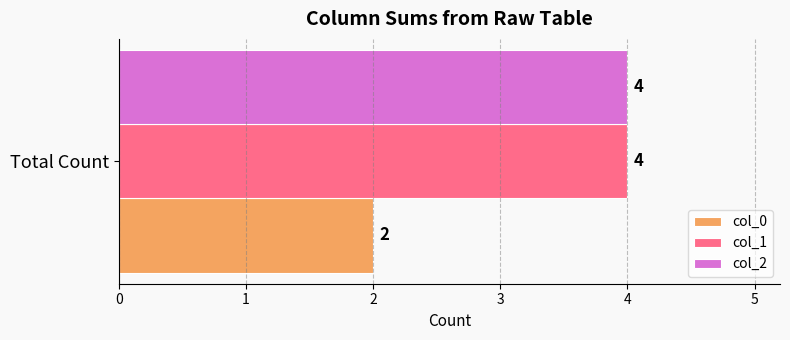

Rank the categories by col_1 value from lowest to highest.

Total Count